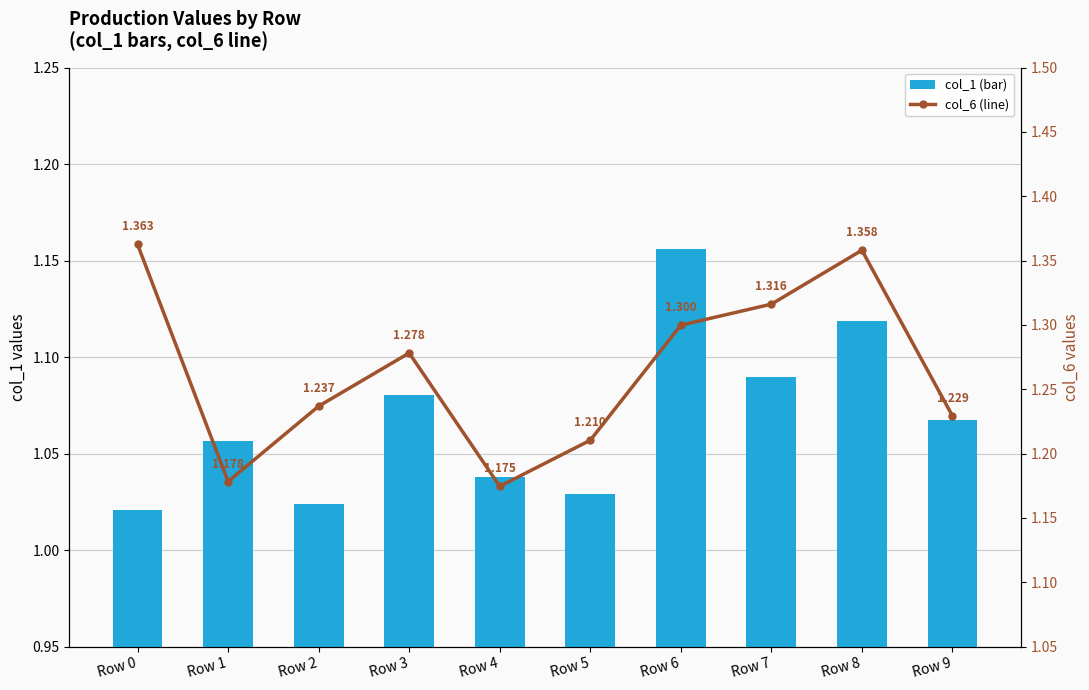

Are the bars horizontal?

No